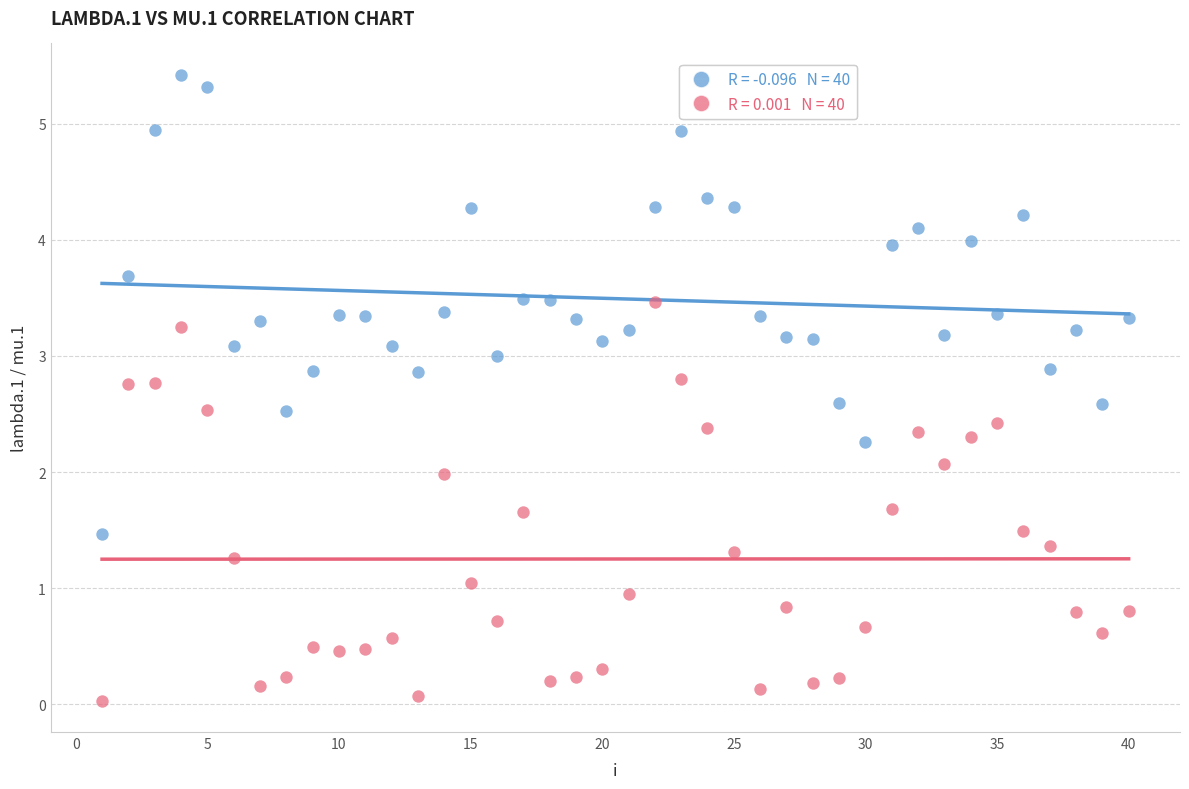

Across all data points, what is the range of X values (max minus min)?

39.0